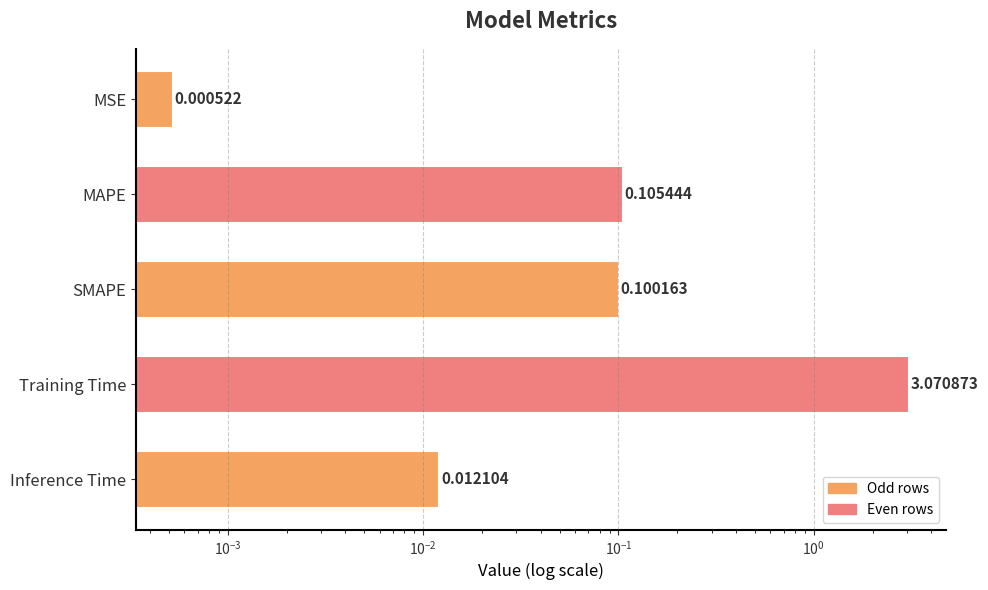

What is the sum of all values?

3.3